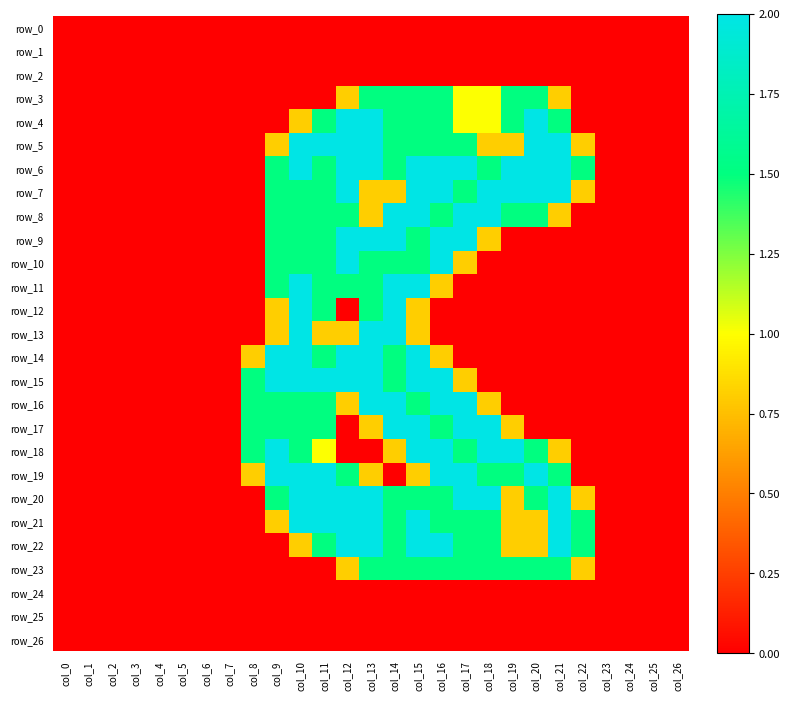

Is it true that row_20 equals 1.1 at col_23?

False